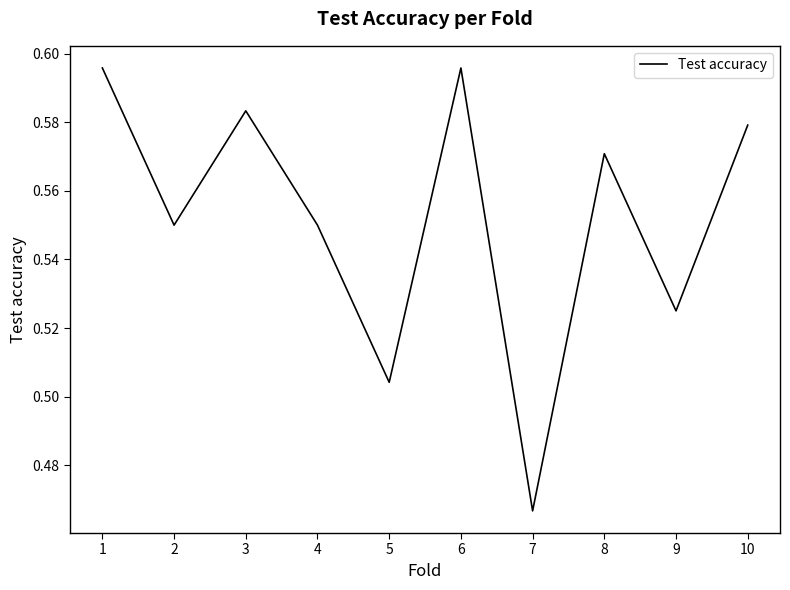

Does the chart have visible grid lines?

No